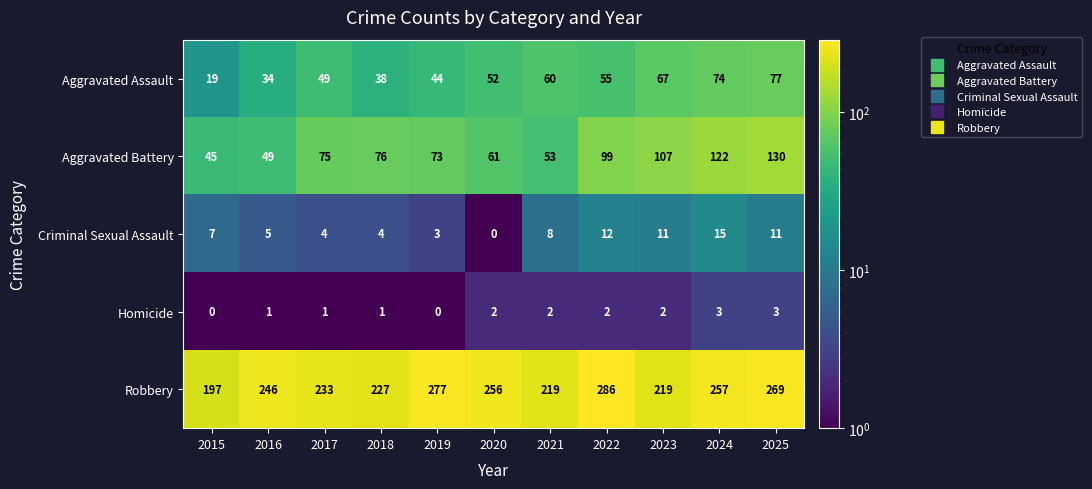

What is the sum of the Robbery values at 2023 and 2017?

452